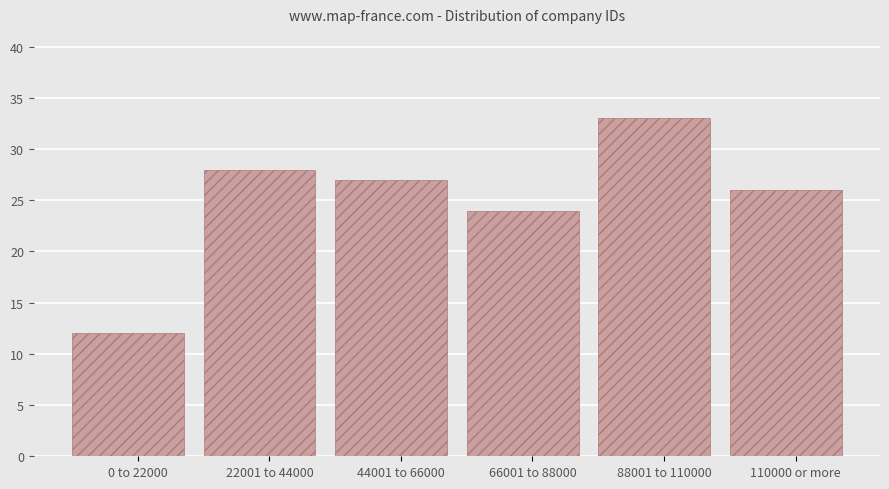

Reading left to right, what are all the values shown in this chart?

12	28	27	24	33	26